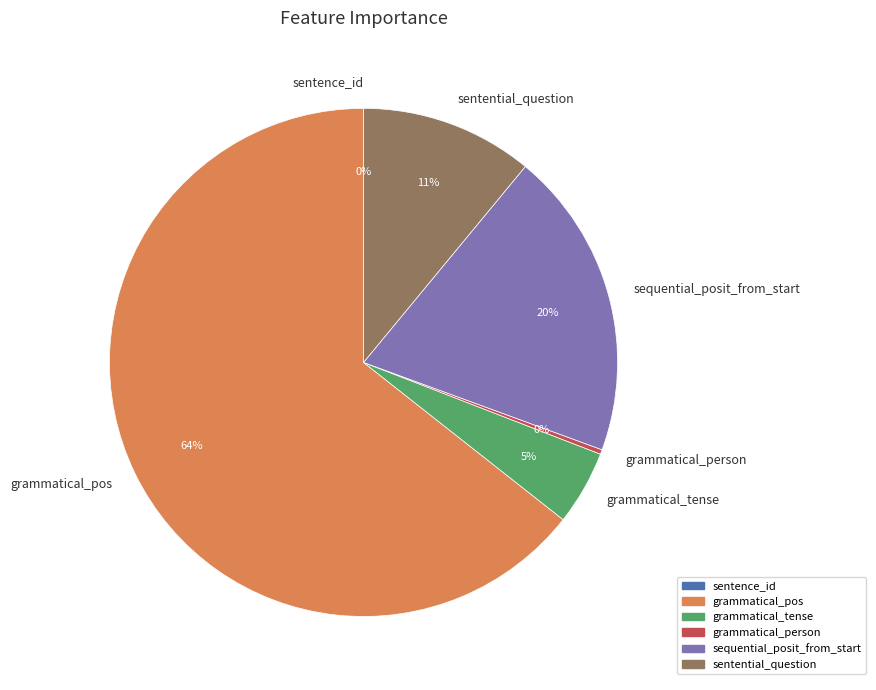

To the nearest percent, what is the average slice percentage?

17%